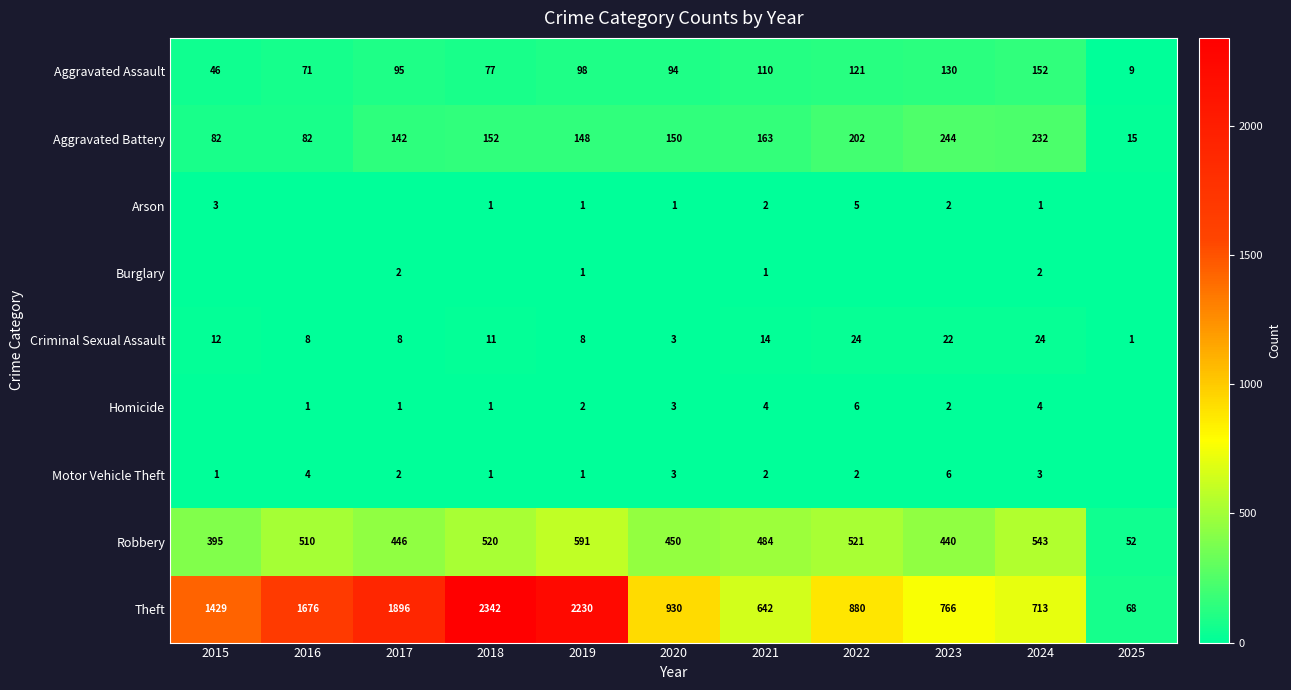

At how many categories does at least one series exceed 1063?

5